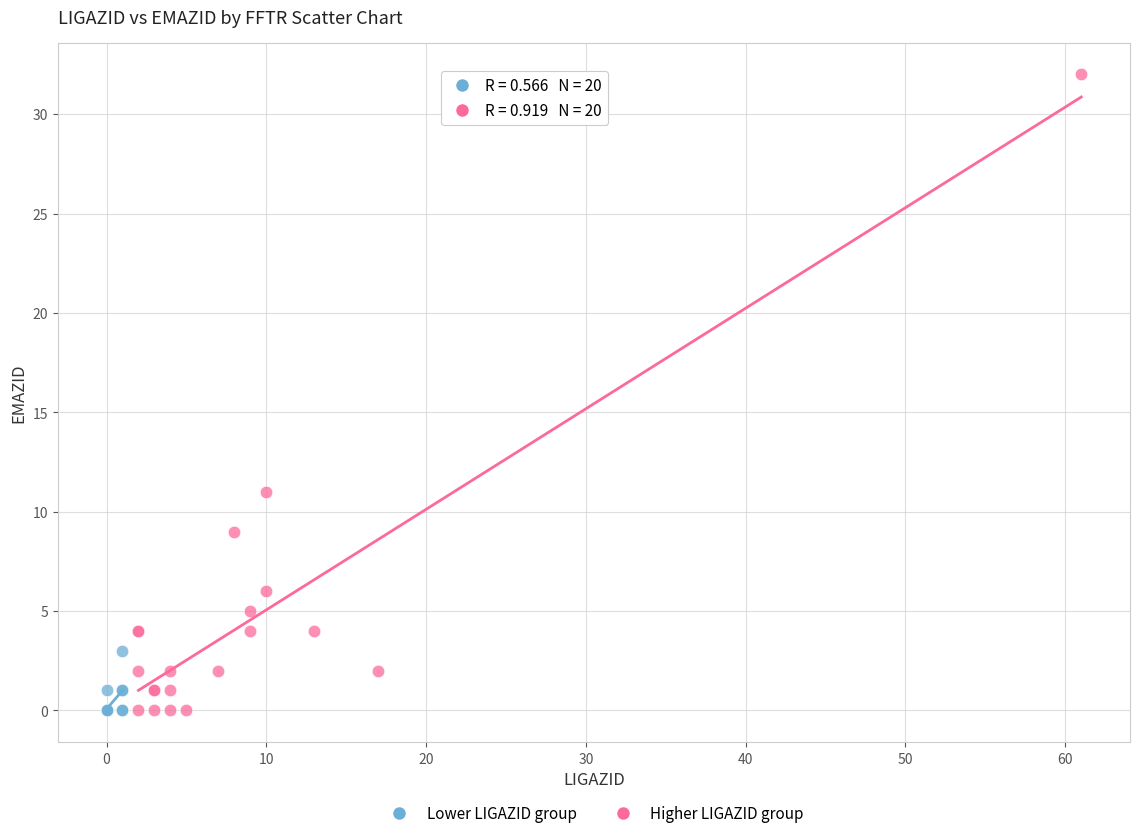

Which series has the largest Y range (max minus min)?

Higher LIGAZID group